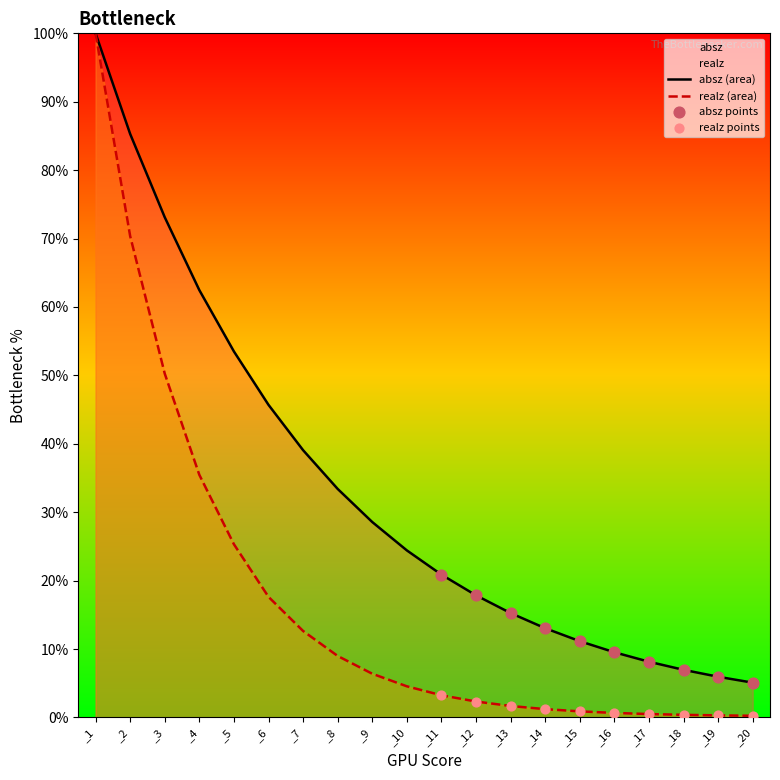

Which series reaches the maximum Y coordinate?

absz